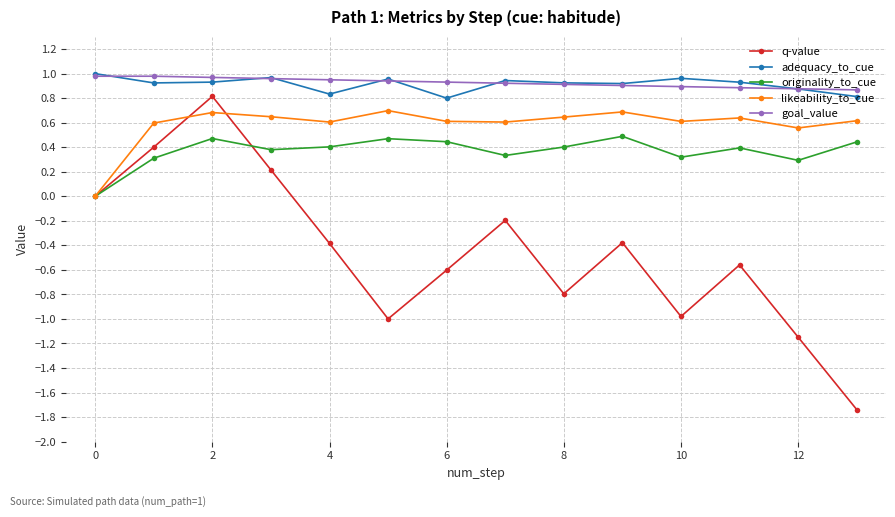

What is the difference between the second highest and minimum values in the likeability_to_cue series?

0.7